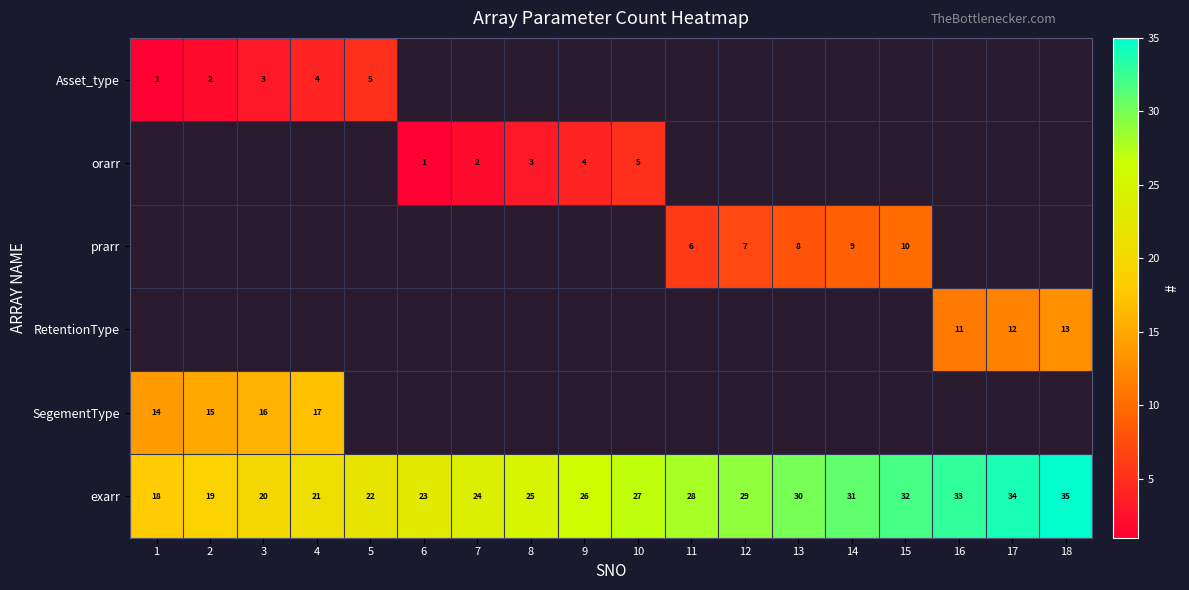

True or false: exarr has a value of 12 at 16.

False